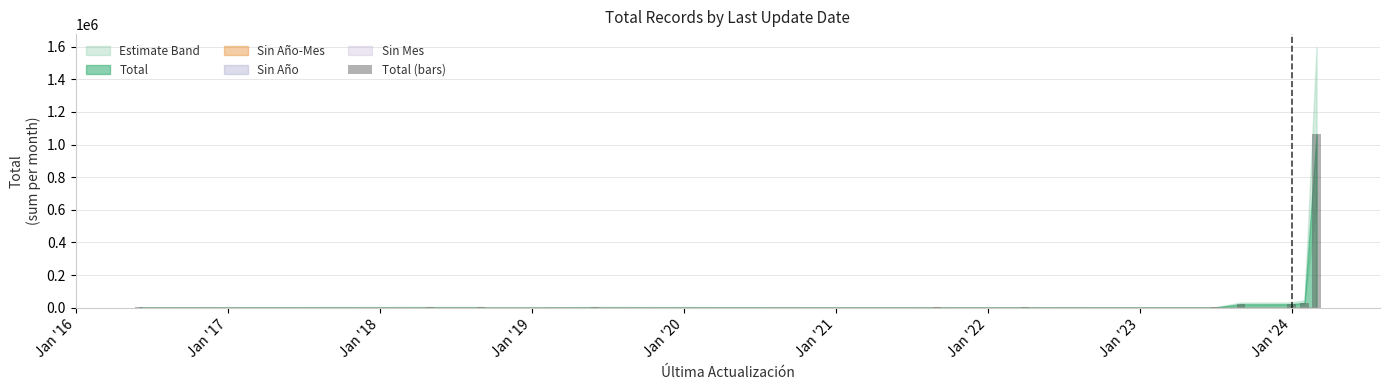

What is the greatest value displayed?

1064551